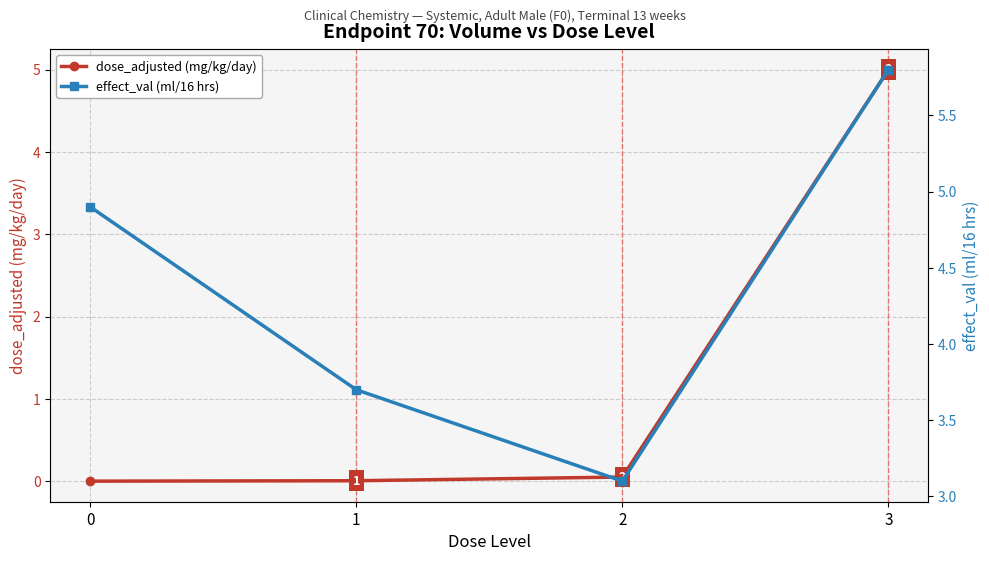

Which series has the widest spread of values?

dose_adjusted (mg/kg/day)